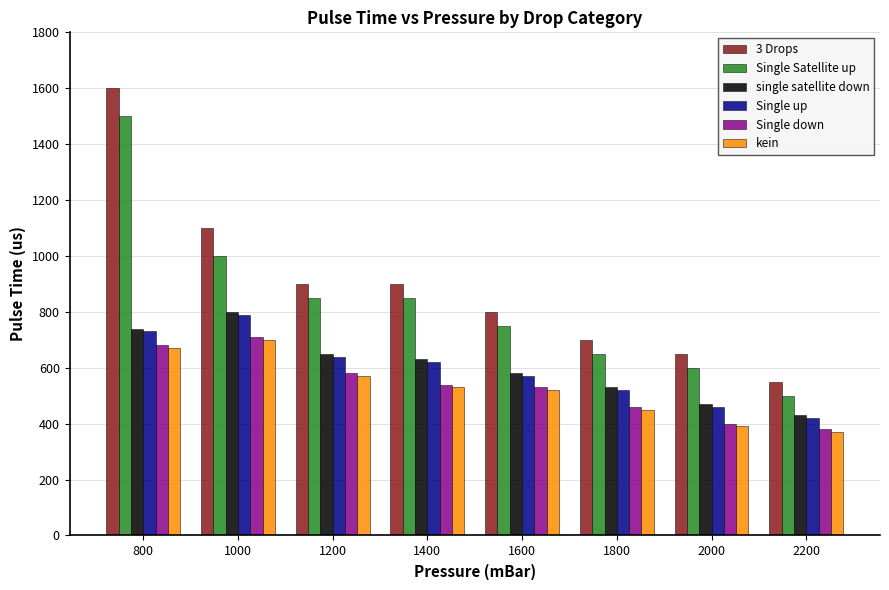

At which category does the chart reach its peak across all series?

800